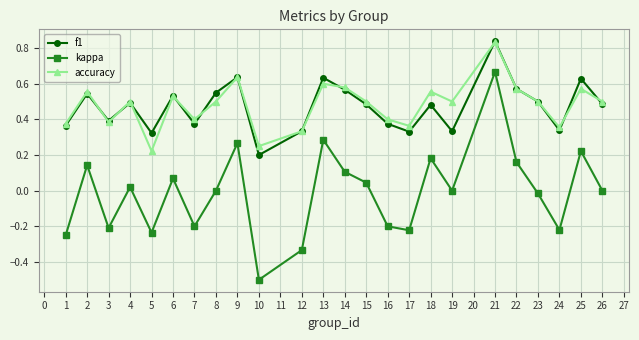

True or false: kappa and f1 intersect in this chart.

False